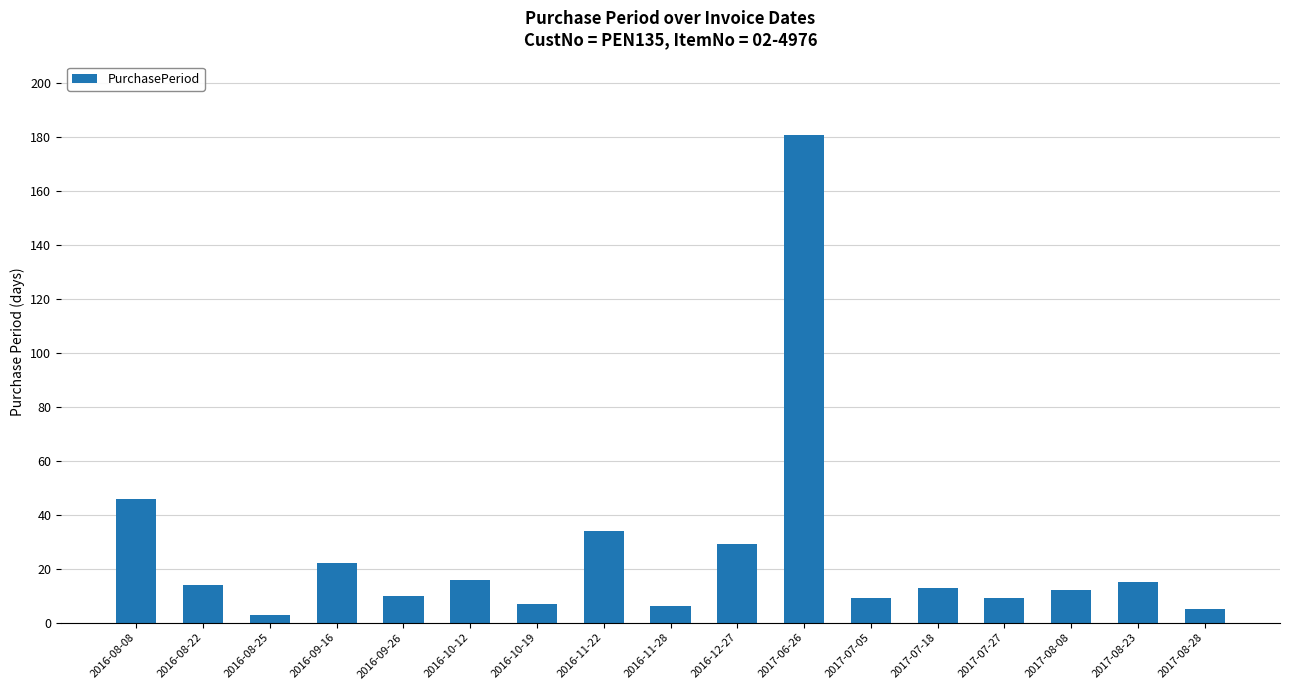

Approximately how many times larger is the value at 2017-06-26 compared to 2016-08-22?

12.9